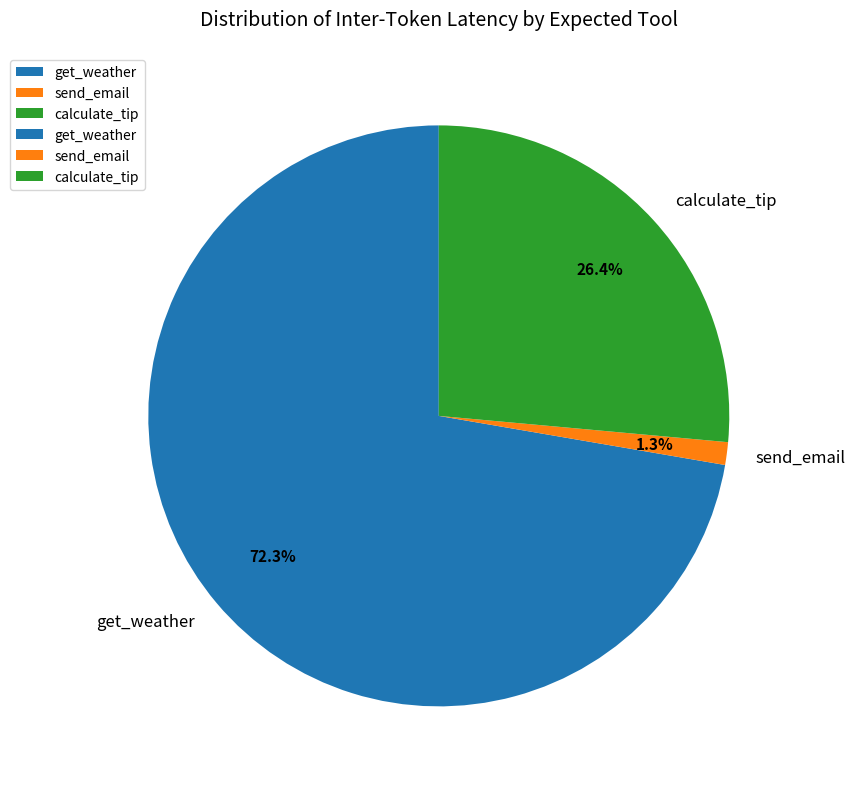

How many slices are in this pie chart?

3